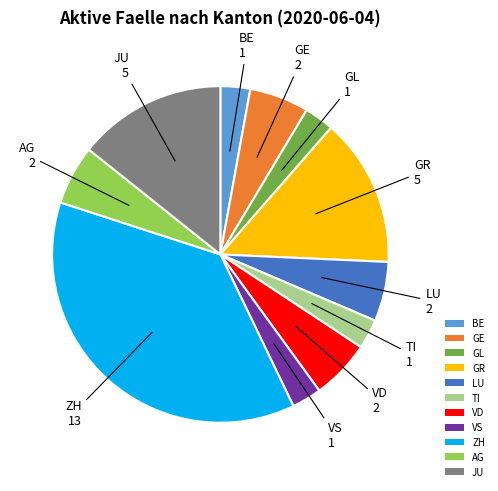

Which slice is the largest?

ZH